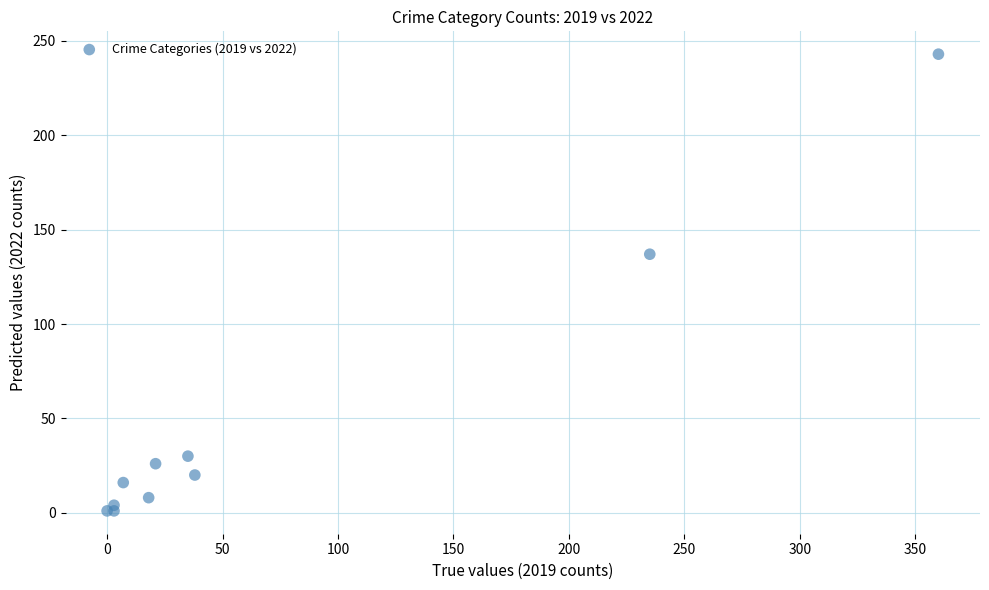

What Y value in the scatter plot is closest to 122?

137